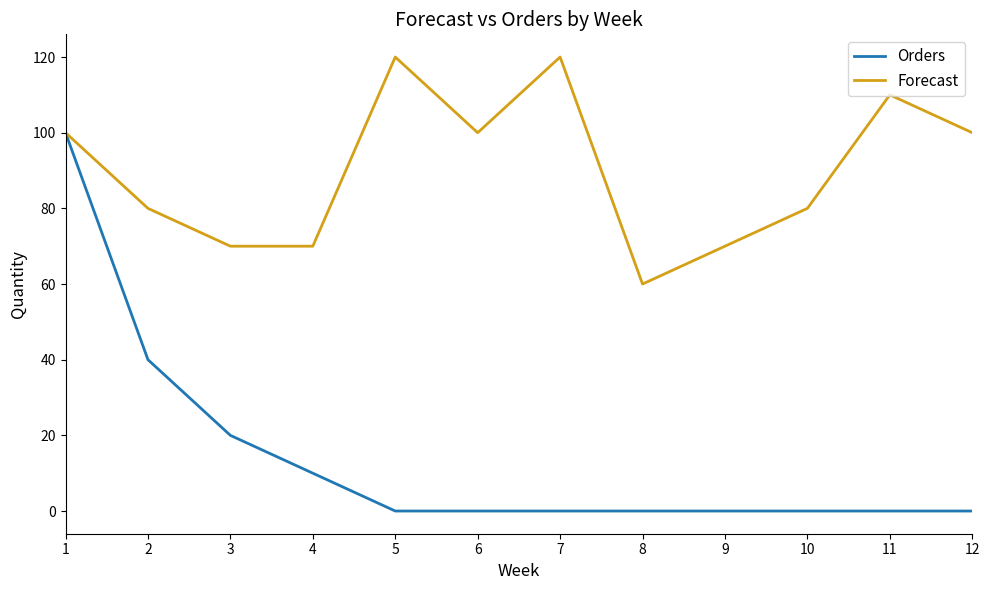

Which series changed the most between 8 and 10?

Forecast